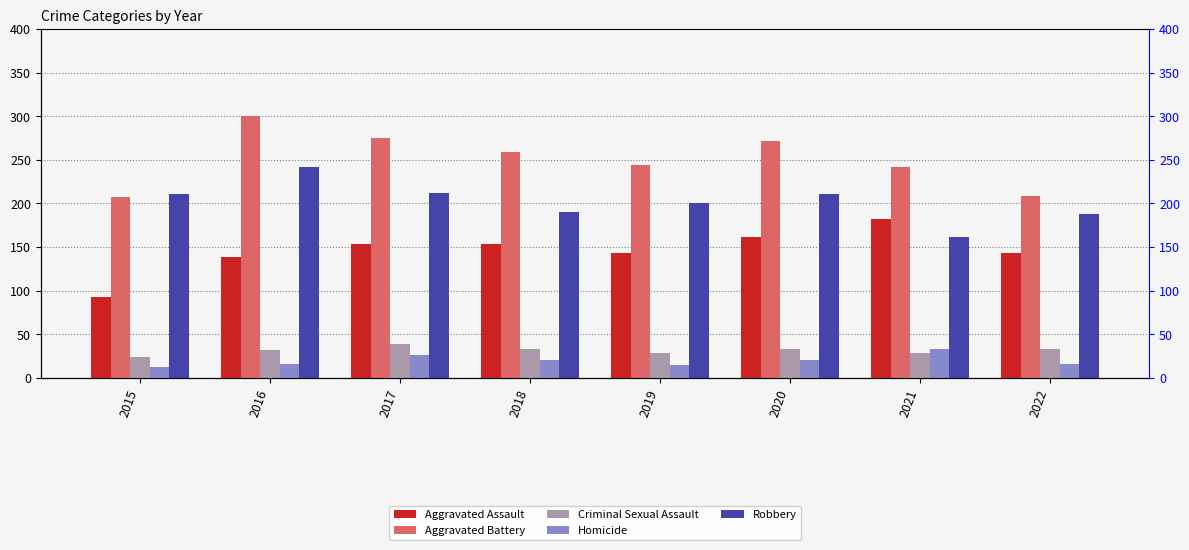

What is the total value across all series at 2019?

630